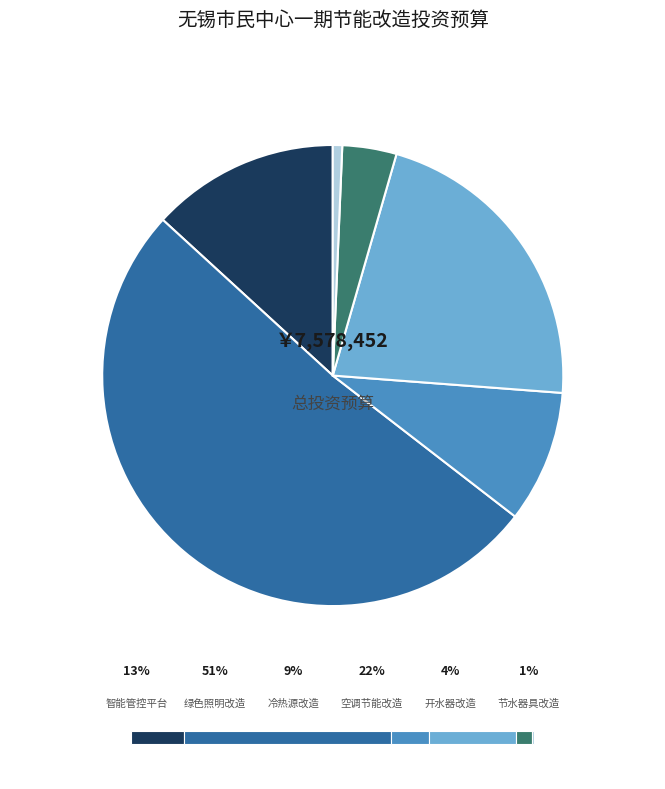

Does 冷热源机房节能改造（电） account for over 50% of the chart?

No